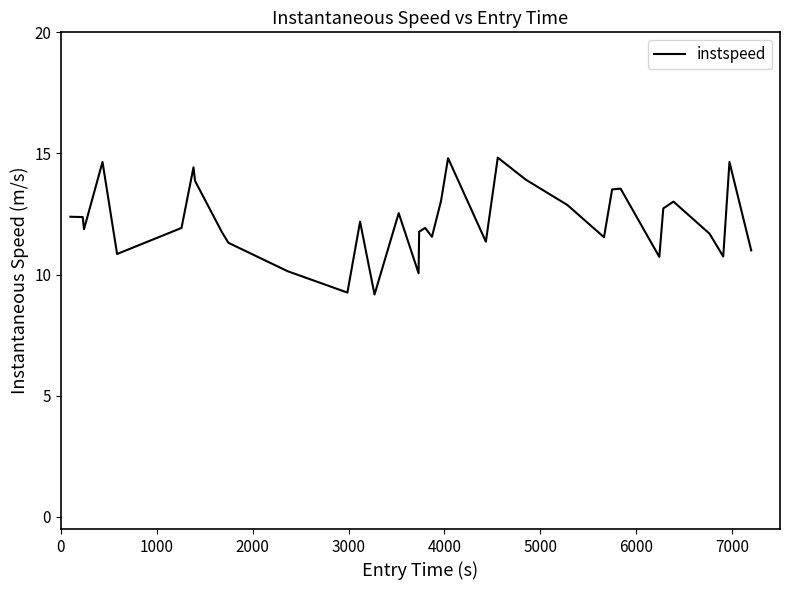

What is the difference between the maximum and minimum values?

5.7